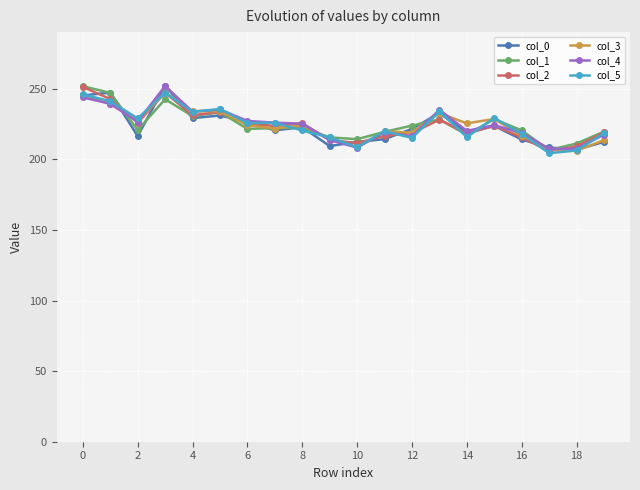

What is the value of the col_2 point at the 12th from the left?

216.6